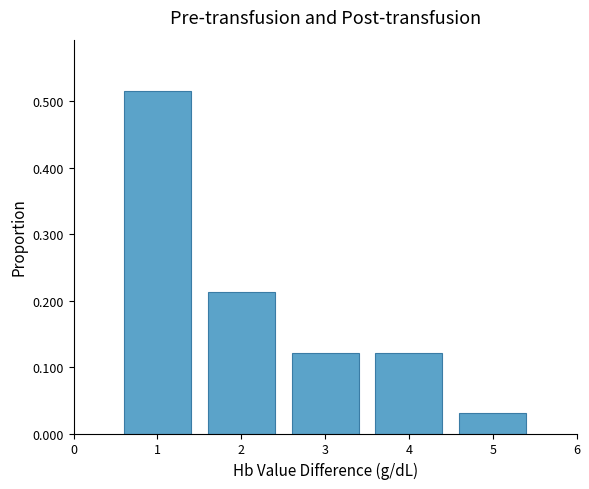

What is the sum of the values at 3 and 1?

0.6